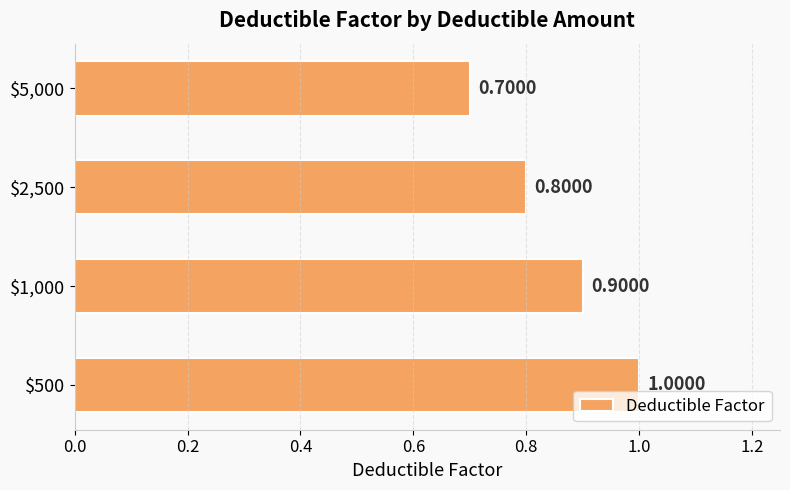

What is the difference between the maximum and minimum values?

0.3